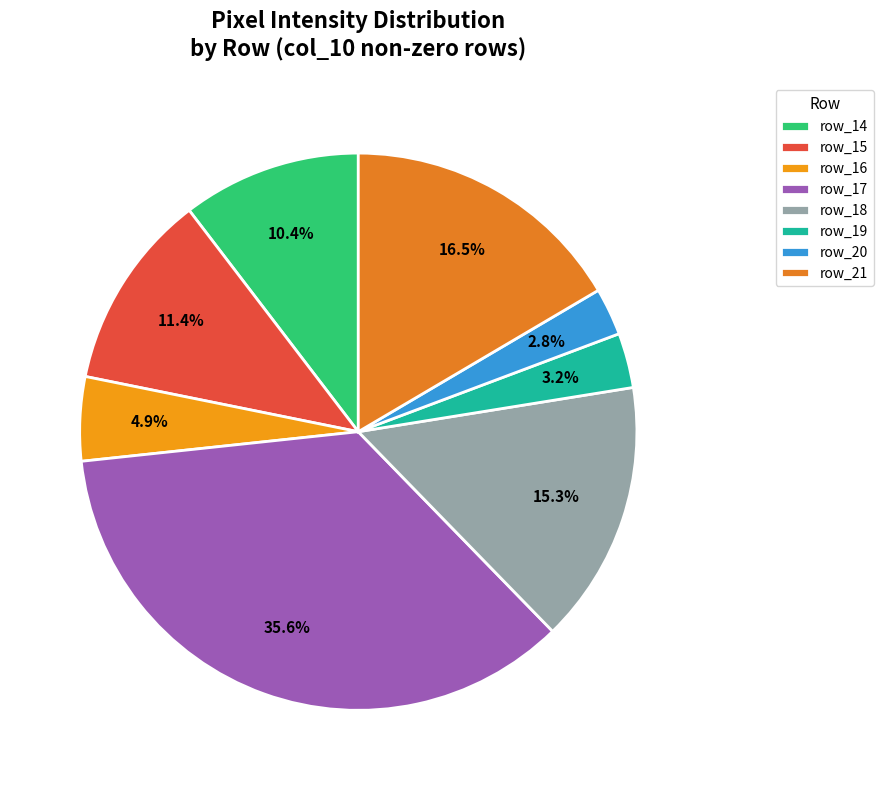

To the nearest percent, what is the combined percentage of row_19 and row_15?

15%